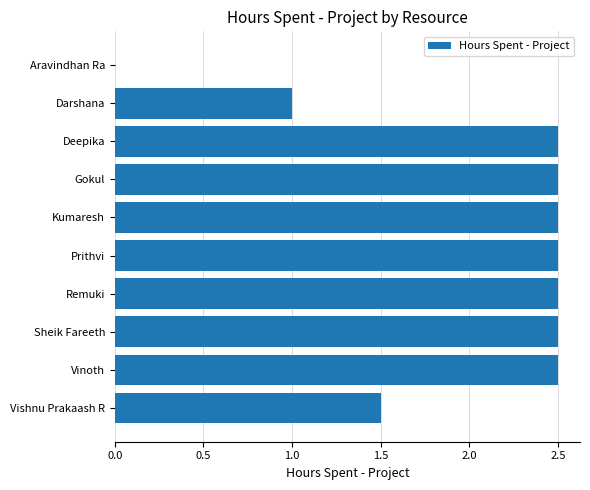

What is the maximum value shown in the chart?

2.5